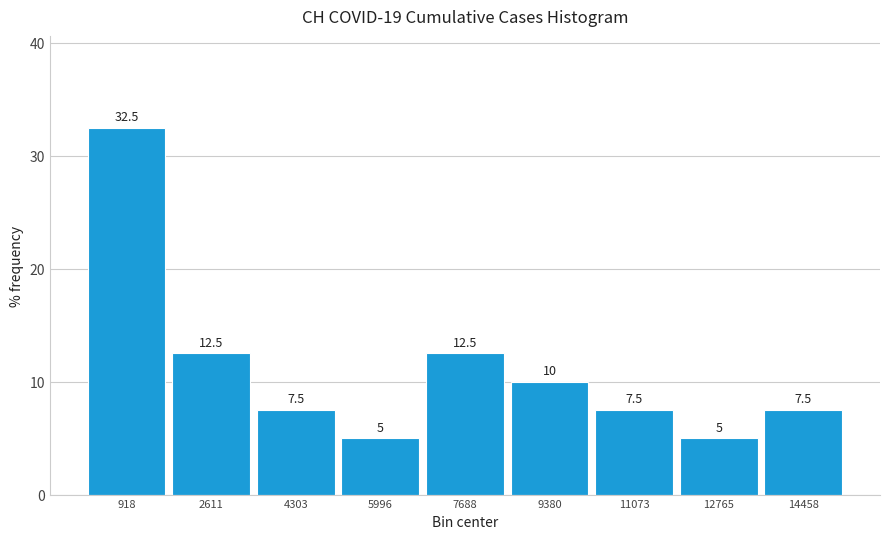

Which range on the x-axis has the tallest bar?

0 to 1800